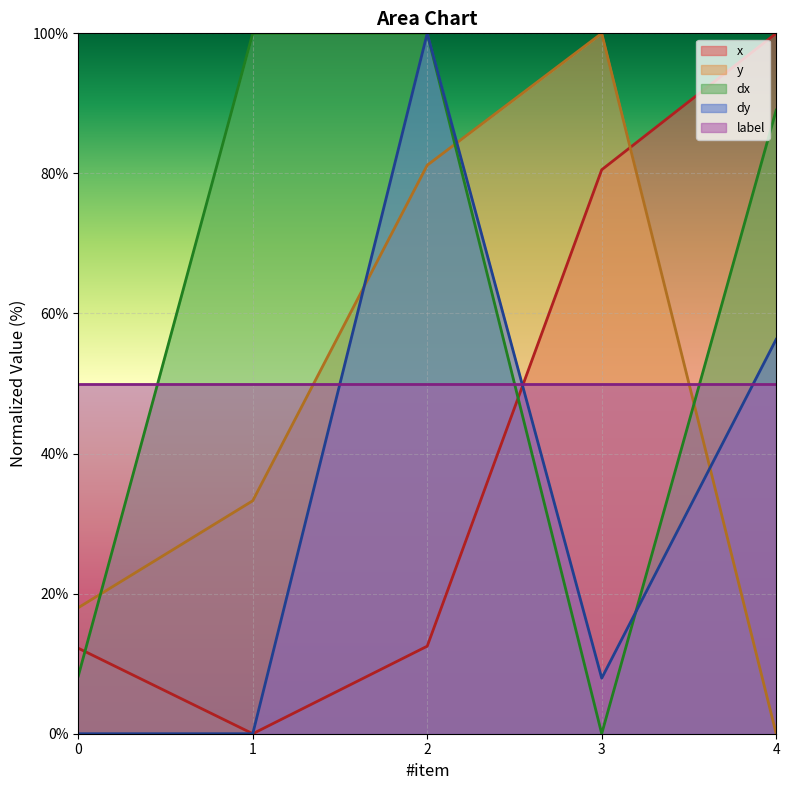

Which series has the widest spread of values?

x